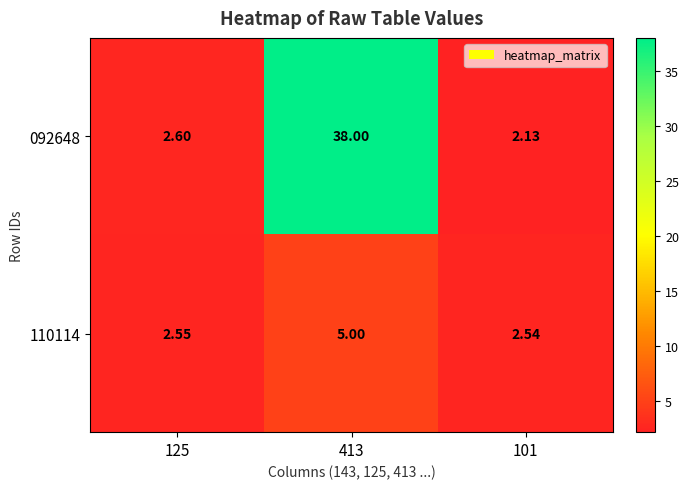

Is the value of 092648 at 413 greater than the value of 110114 at 101?

Yes